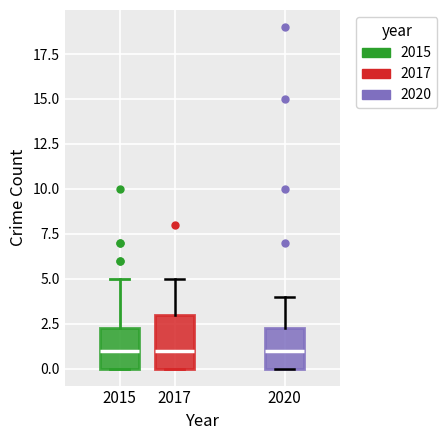

Where is the upper edge of the box at x = 2015 on the y-axis? The values are not printed on the chart, so give them approximately, as read against the axis.

2.5